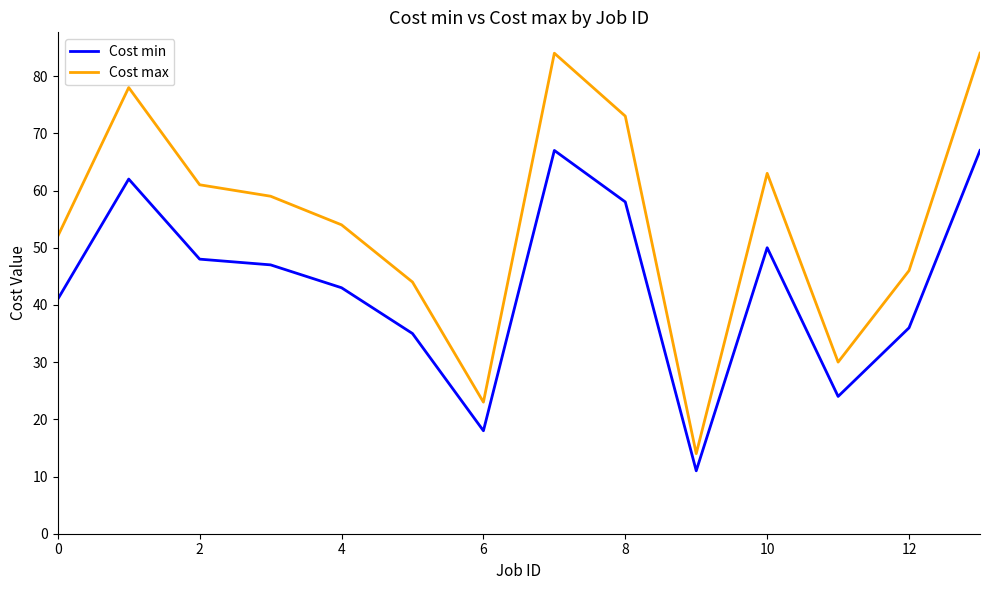

In Cost min, how many points are higher than both neighbors (excluding endpoints)?

3